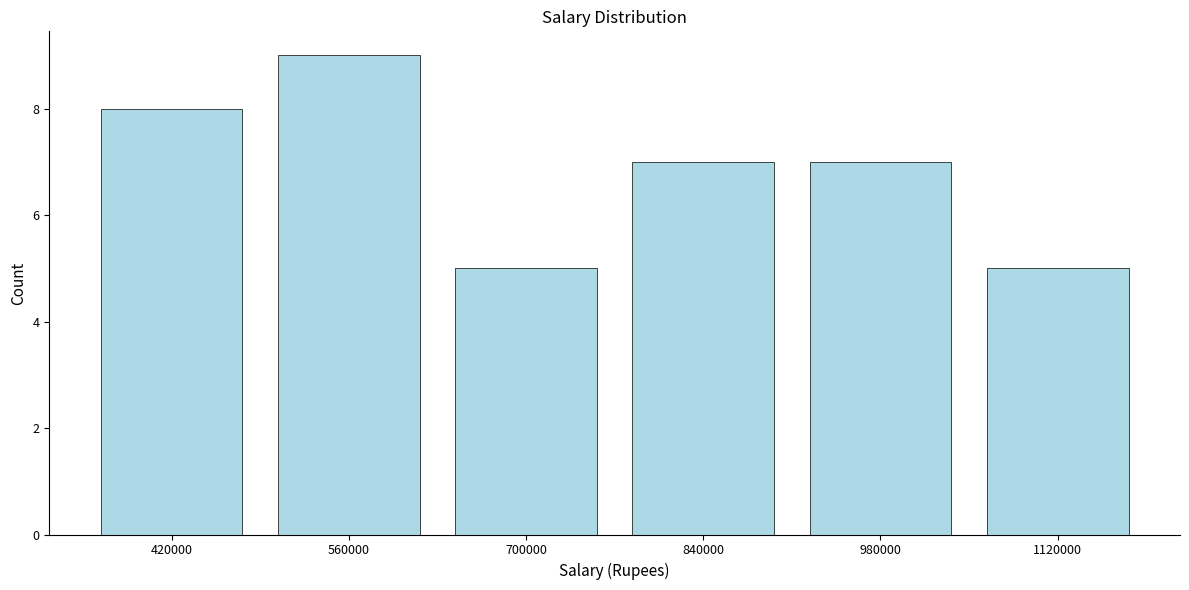

Reading right to left, extract all data points from this chart.

1120000=5	980000=7	840000=7	700000=5	560000=9	420000=8